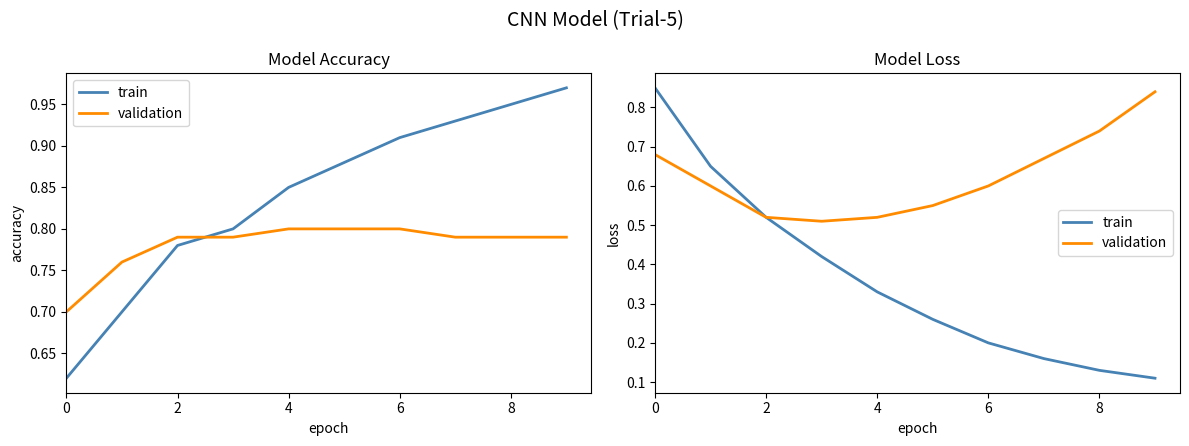

True or false: validation and train cross at least once.

False